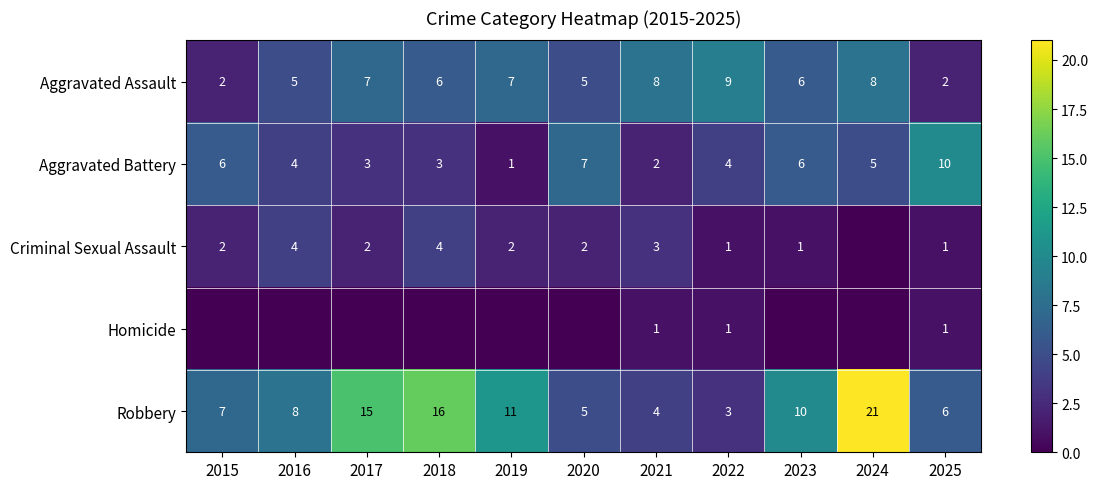

Rank the categories by Robbery value from highest to lowest.

2024, 2018, 2017, 2019, 2023, 2016, 2015, 2025, 2020, 2021, 2022